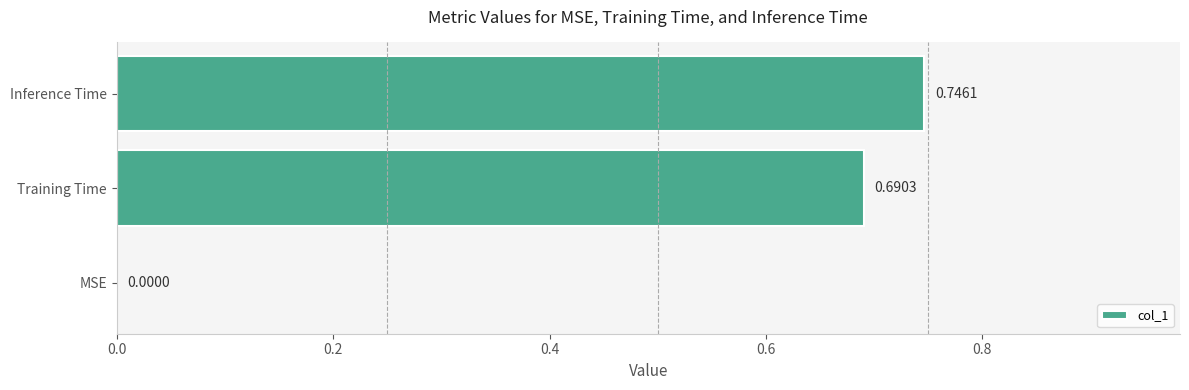

What is the change in value from Training Time to Inference Time?

+0.1